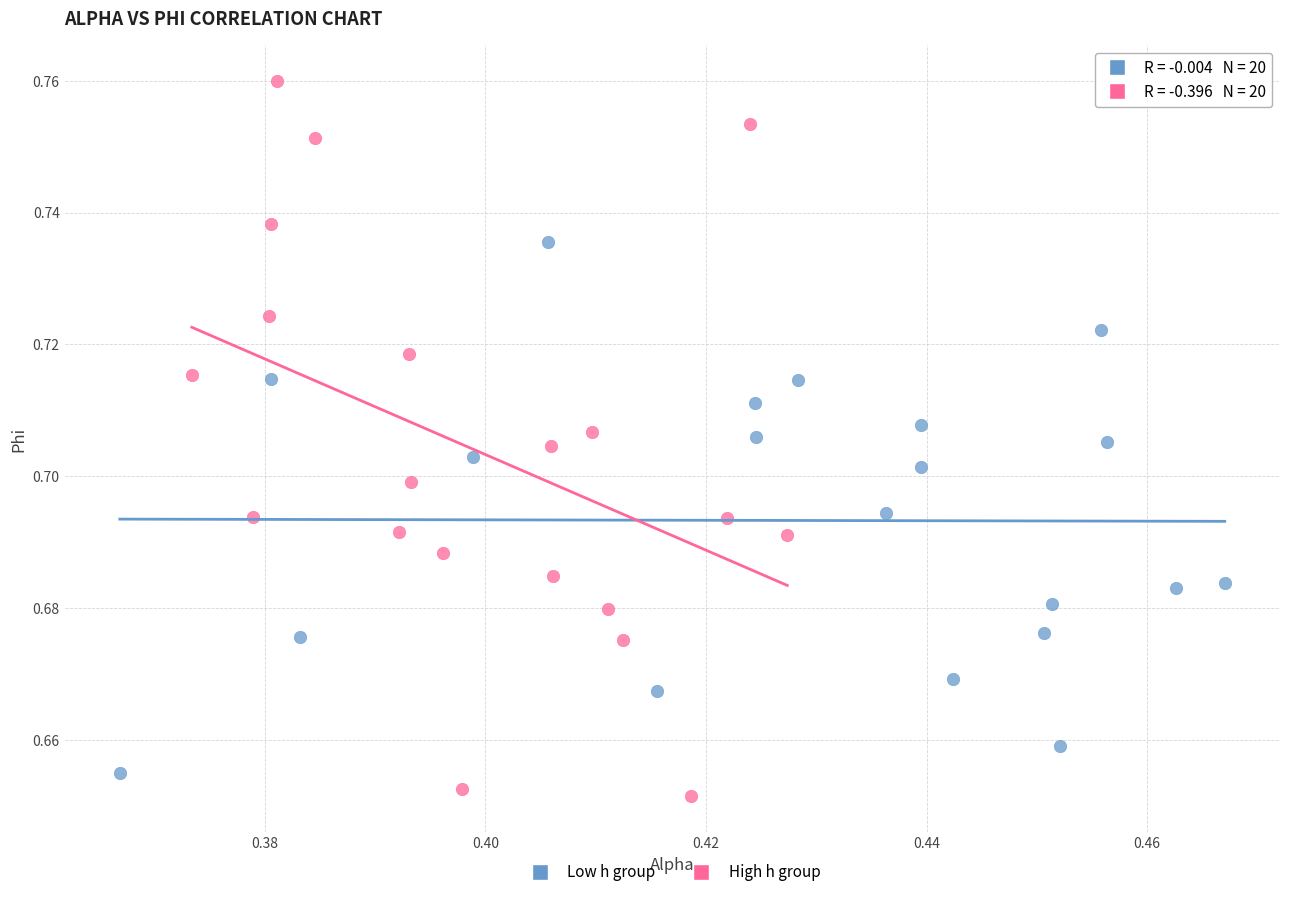

Which series contains the highest Y value?

High h group